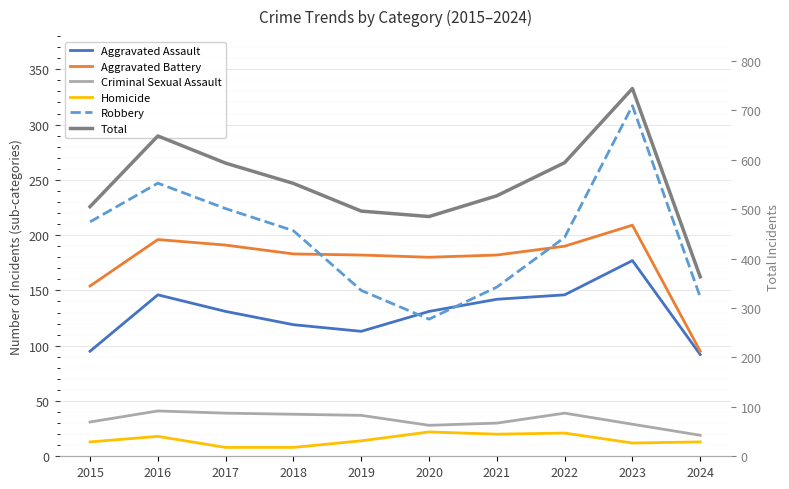

What is the approximate value of Criminal Sexual Assault at 2016?

41